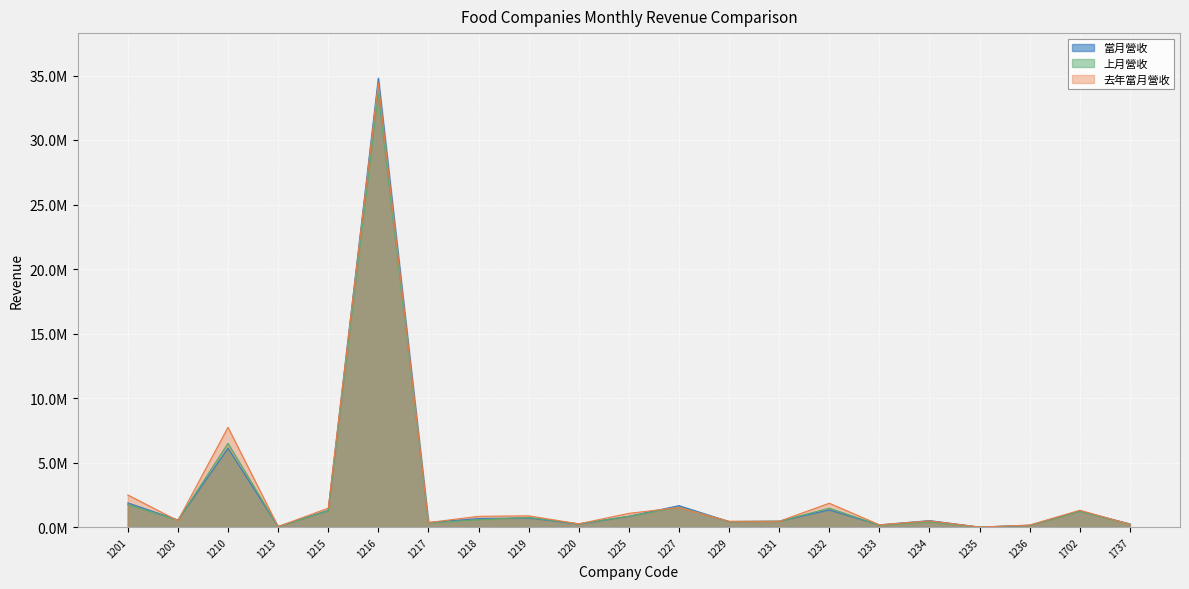

What is the value of the 上月營收 point at the 4th from the left?

44865